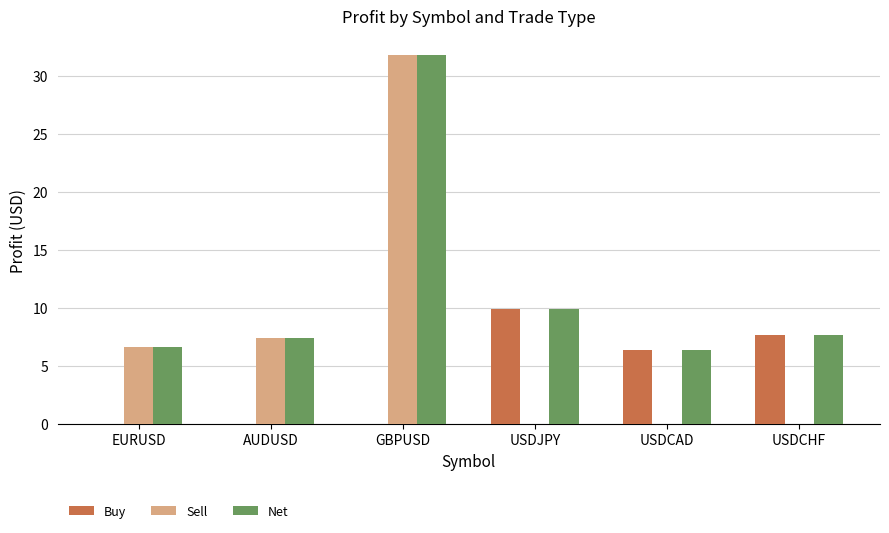

How many values in the Sell series exceed 6?

3